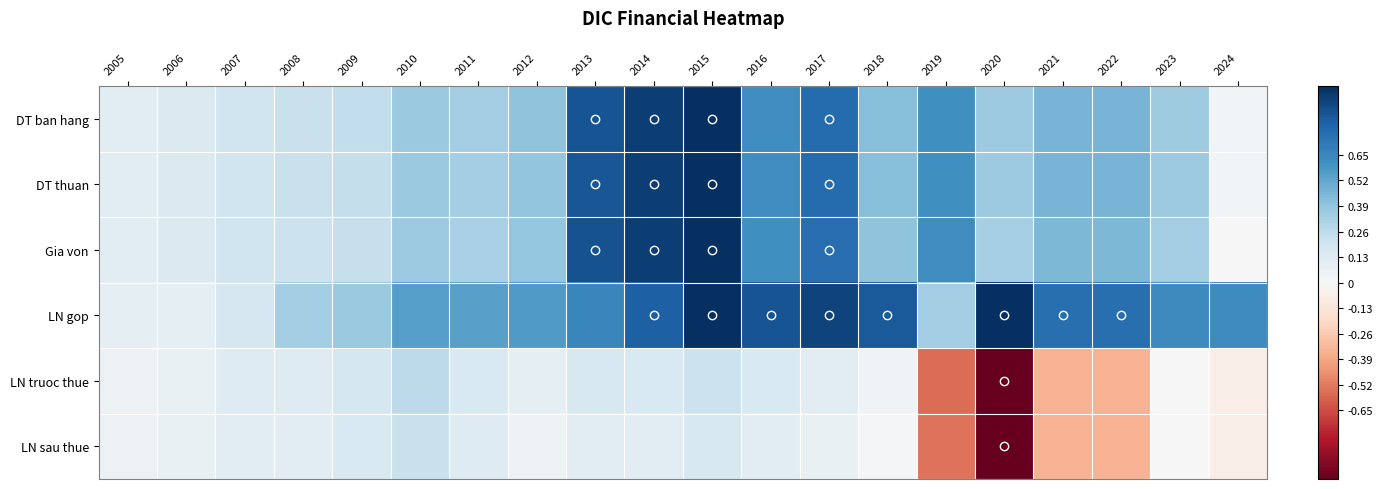

Between 2005 and 2024, which series saw the biggest shift?

LN gop